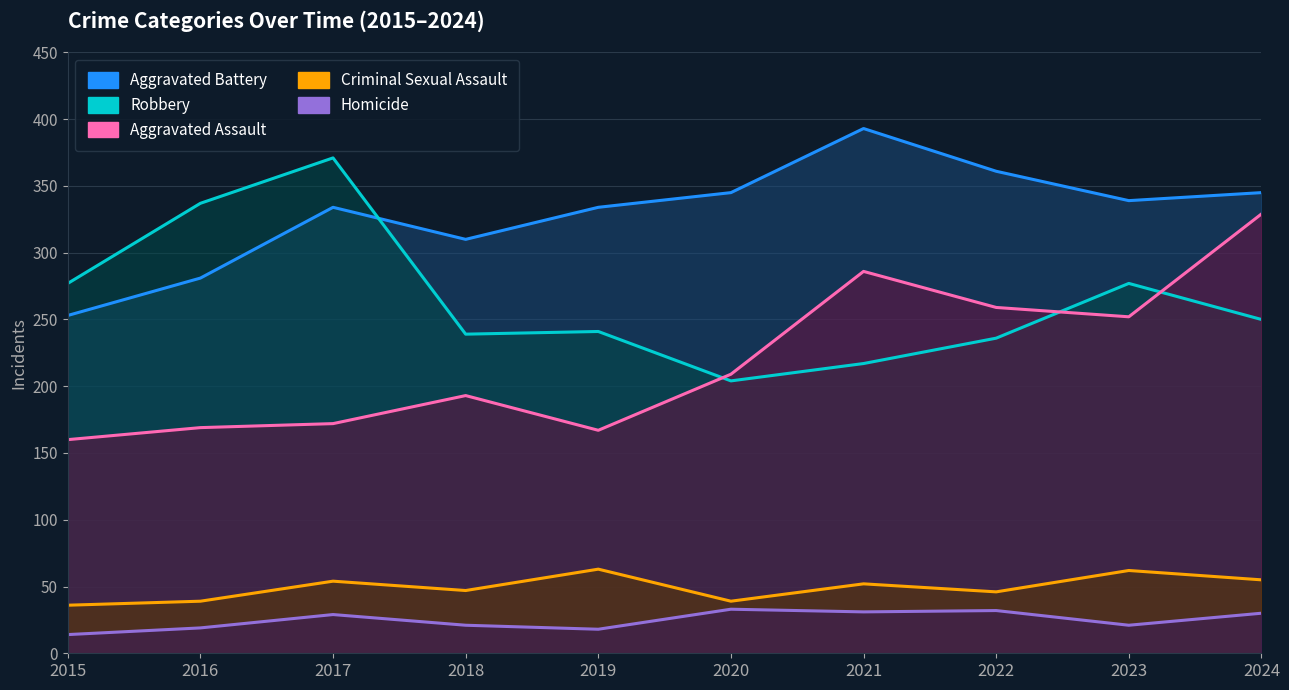

What value does the Robbery series have at 2018?

239